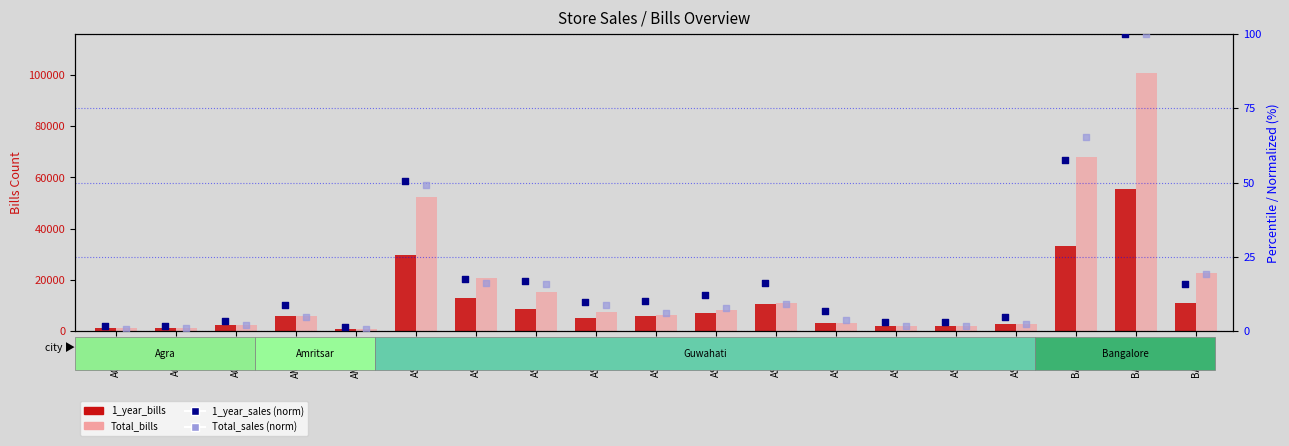

Which series reaches the minimum Y coordinate?

Total_sales (norm)